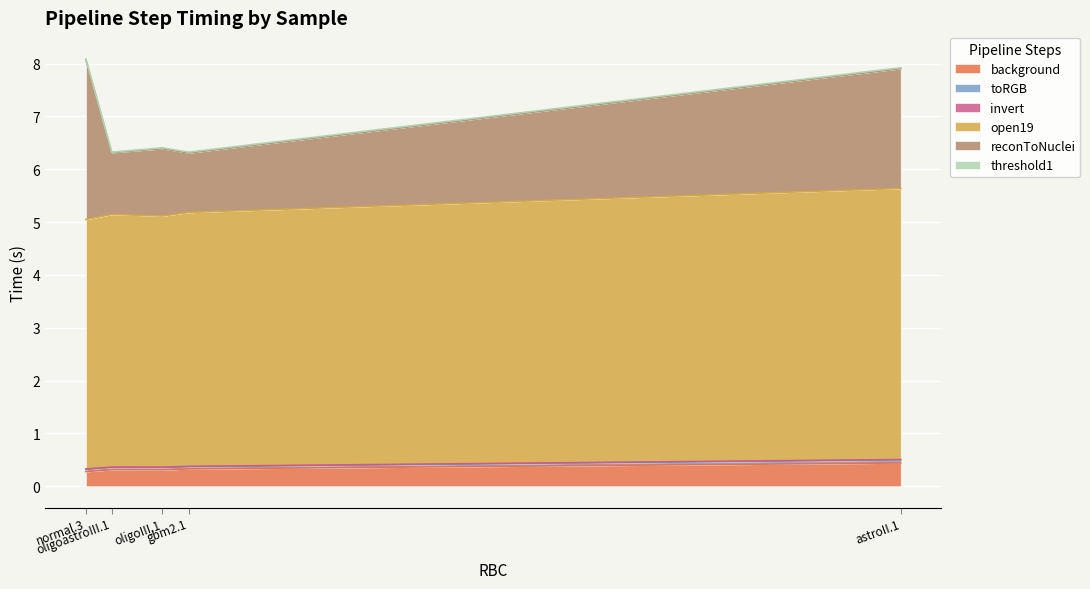

What is the lowest value of the open19 series?

4.7